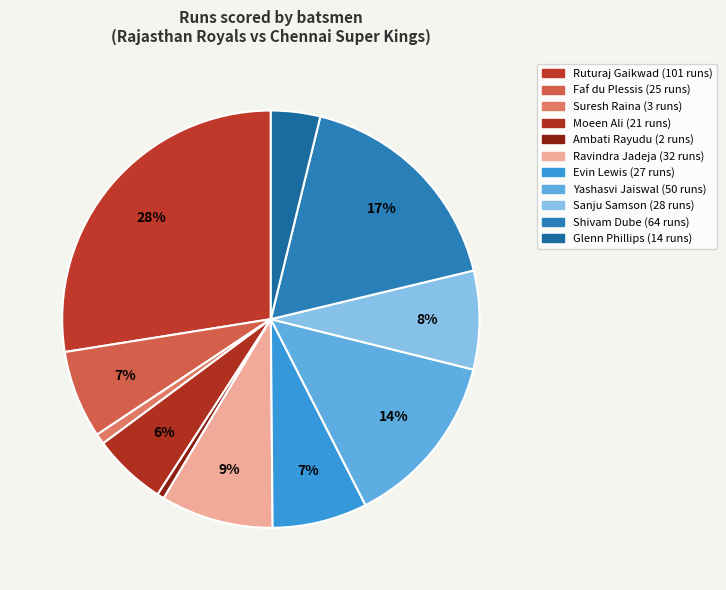

Is Shivam Dube the majority of the pie?

No